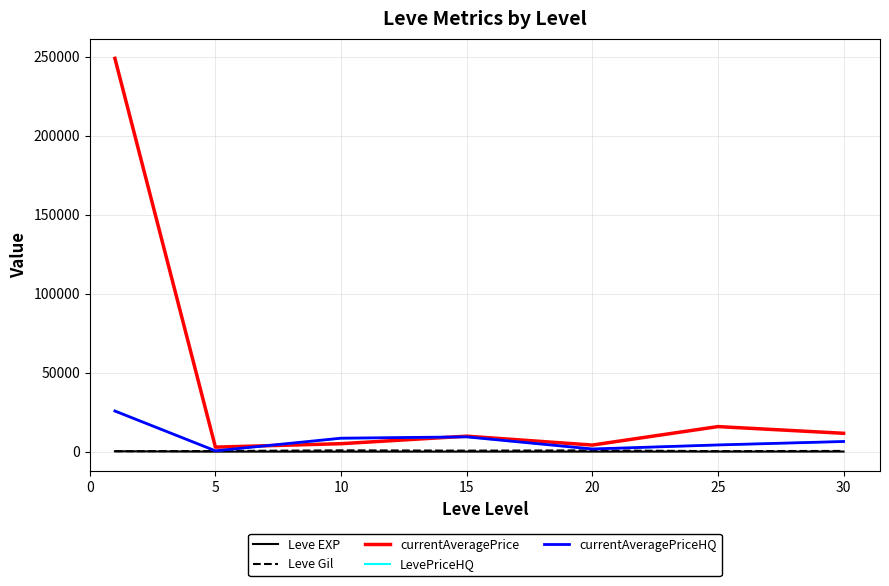

Which series has the largest total across all categories?

currentAveragePrice